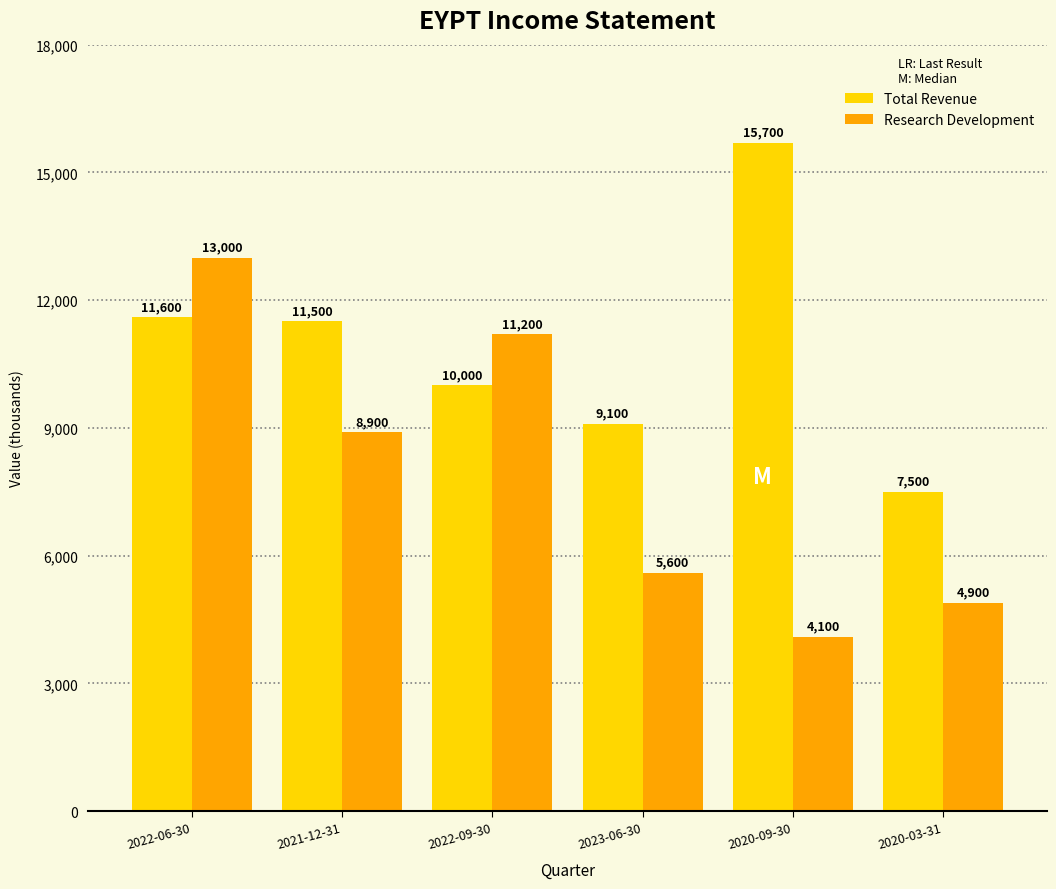

What is the value of the Total Revenue bar at the 2nd from the left?

11500